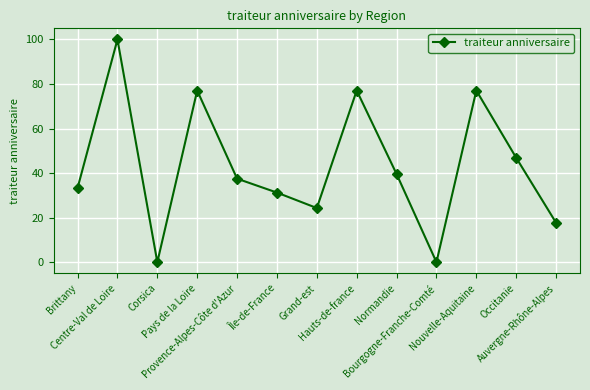

How many distinct data groups are displayed?

1